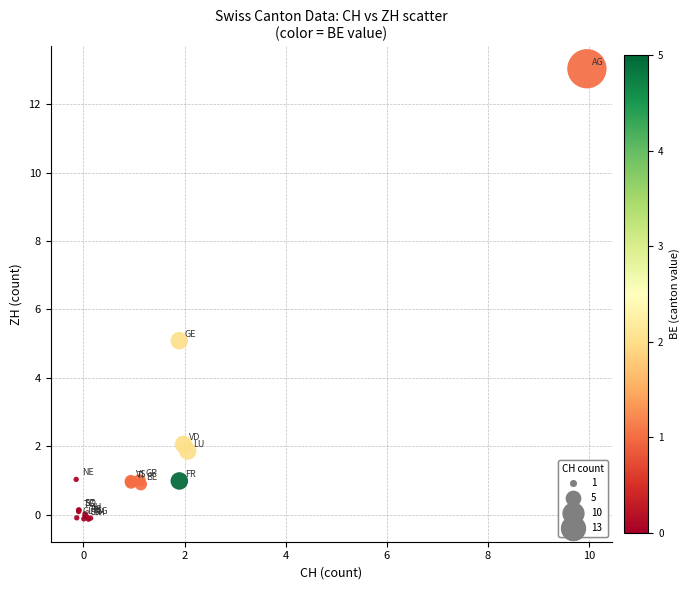

What Y value in the scatter plot is closest to 6?

5.1